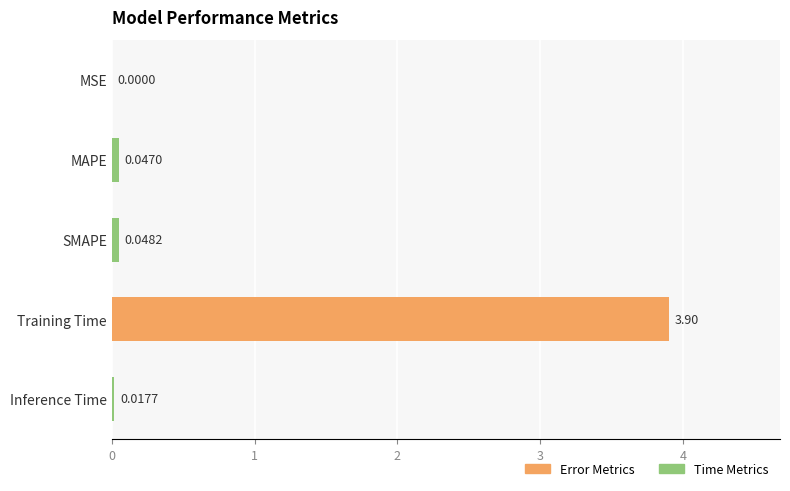

Does the chart contain stacked bars?

No